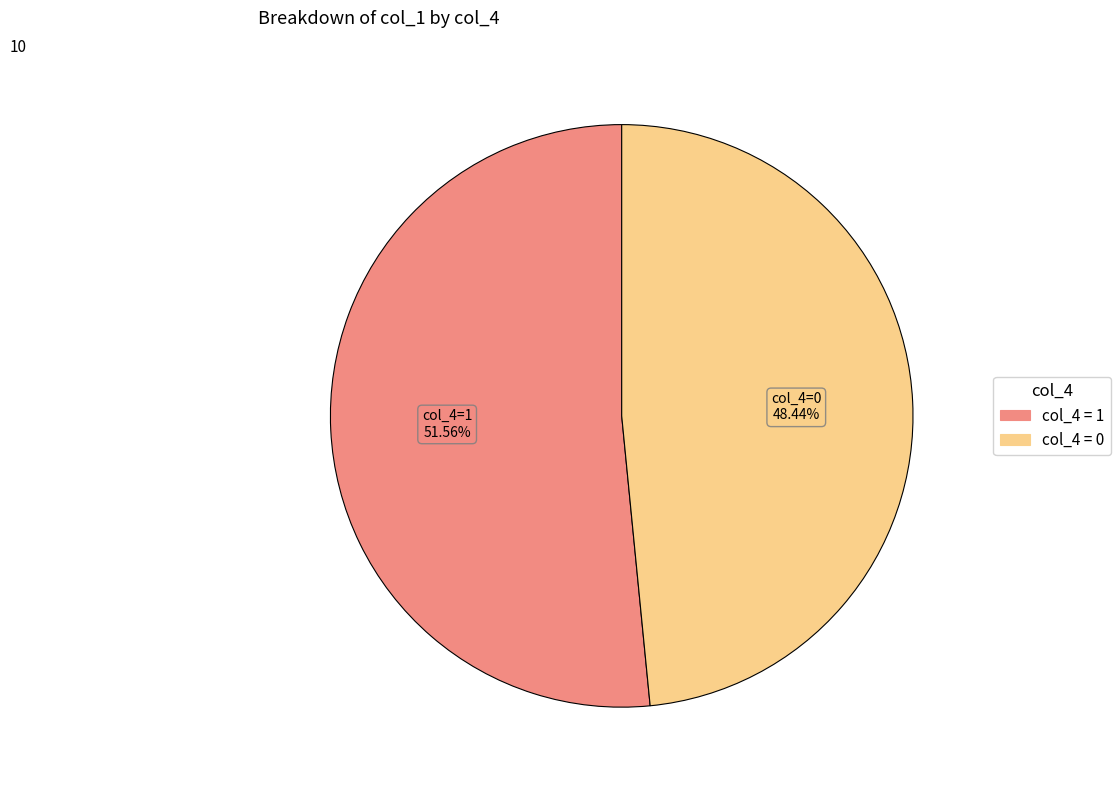

Is there any slice that represents more than half of the pie?

Yes